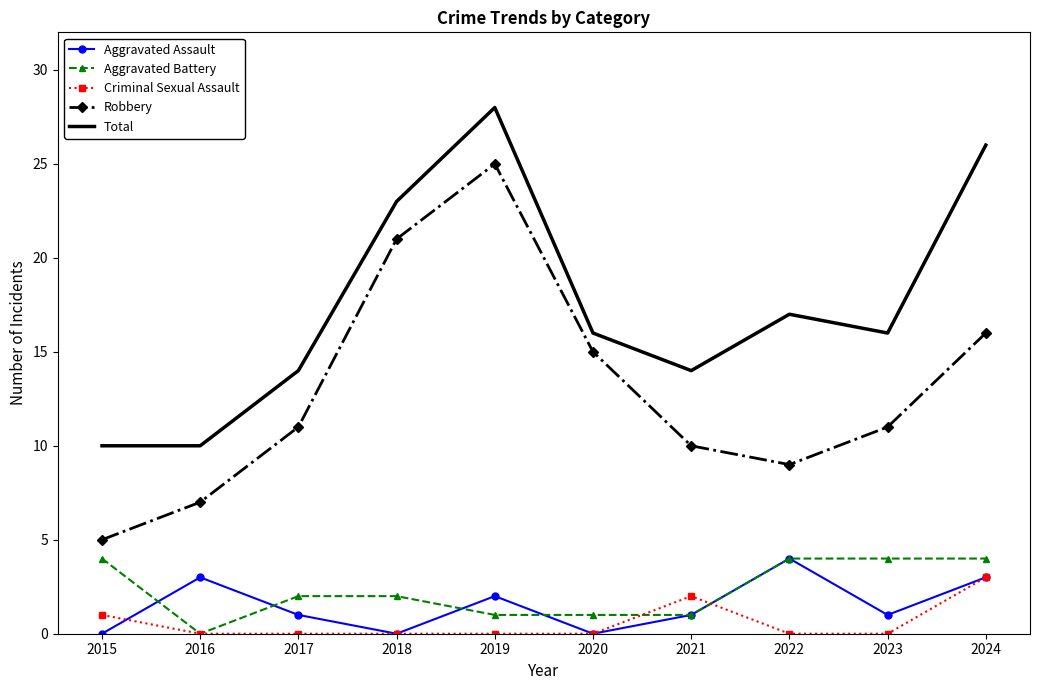

Reading right to left, list all the values displayed in this chart.

Aggravated Assault: 2024=3	2023=1	2022=4	2021=1	2020=0	2019=2	2018=0	2017=1	2016=3	2015=0
Aggravated Battery: 2024=4	2023=4	2022=4	2021=1	2020=1	2019=1	2018=2	2017=2	2016=0	2015=4
Criminal Sexual Assault: 2024=3	2023=0	2022=0	2021=2	2020=0	2019=0	2018=0	2017=0	2016=0	2015=1
Robbery: 2024=16	2023=11	2022=9	2021=10	2020=15	2019=25	2018=21	2017=11	2016=7	2015=5
Total: 2024=26	2023=16	2022=17	2021=14	2020=16	2019=28	2018=23	2017=14	2016=10	2015=10